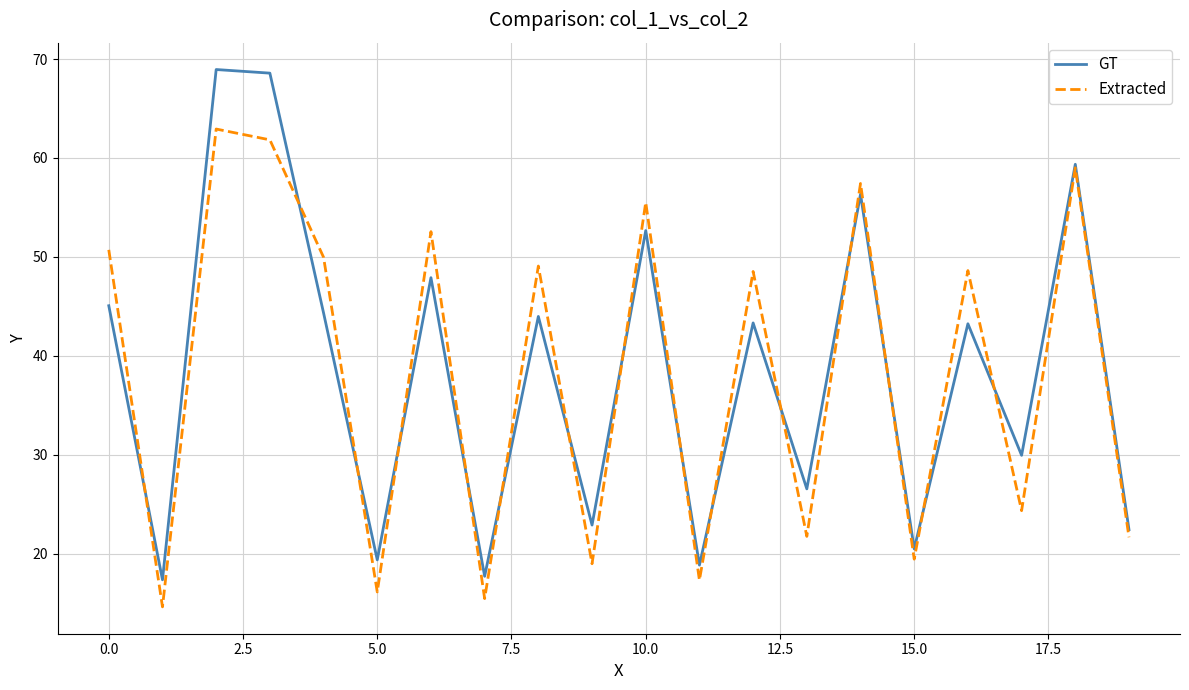

Rank the series by their maximum value, from lowest to highest.

Extracted, GT